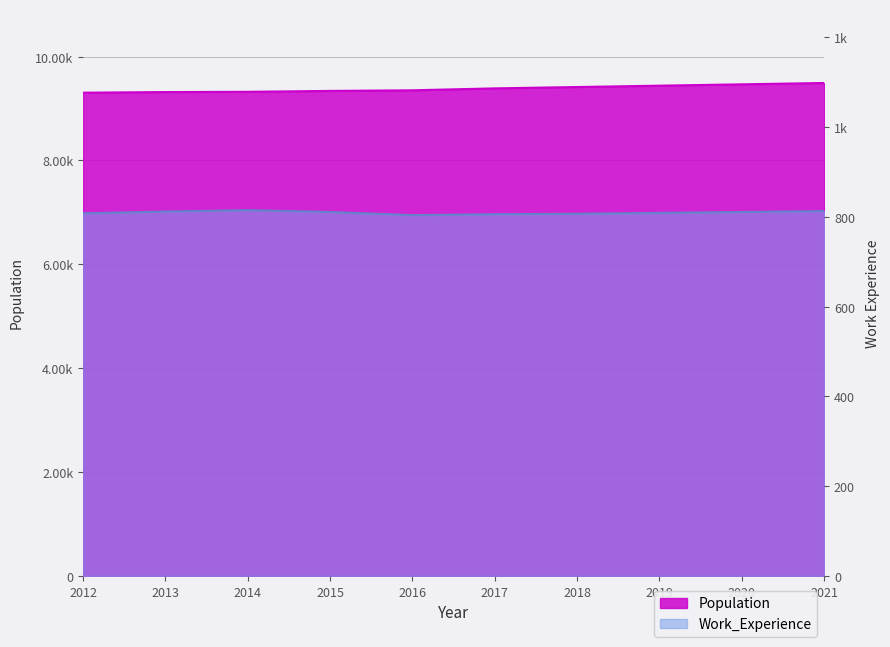

True or false: Population and Work_Experience intersect in this chart.

False